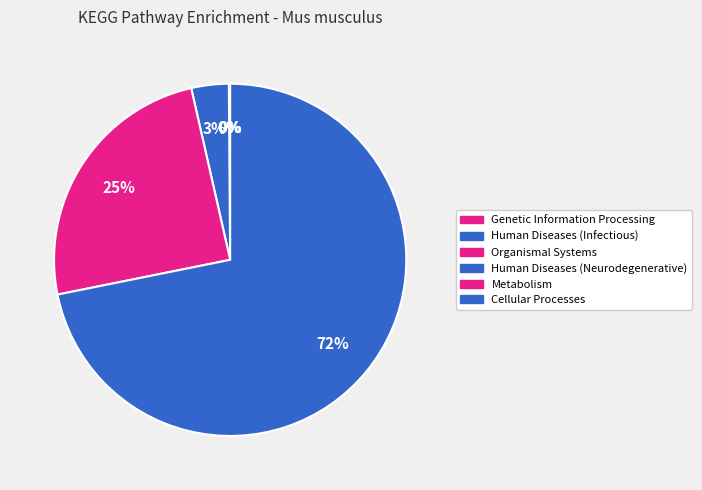

Which slice is the smallest?

Genetic Information Processing